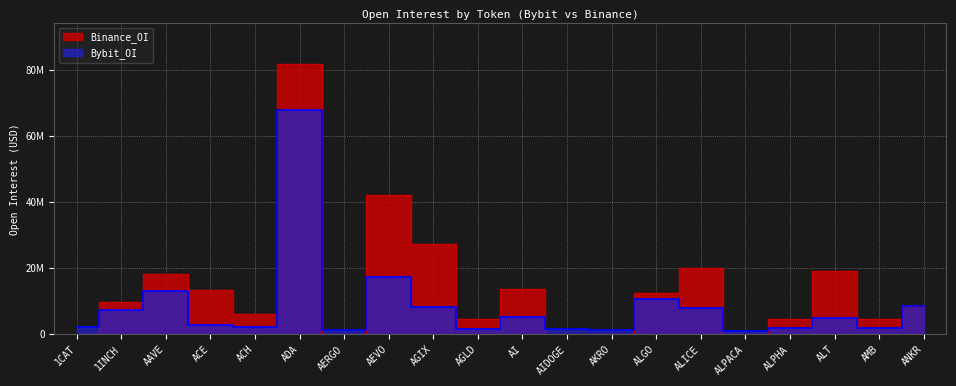

Reading left to right, extract all data points from this chart.

Bybit_OI: 2256279	7330688	13015338	2854823	2099039	67790339	1202779	17317849	8356071	1617275	5224065	1574340	1309996	10724416	7811366	884066	1806883	4791233	1888114	8419295
Binance_OI: 0	9920590	18201672	13272809	5999020	81854552	0	42122603	27199697	4637978	13701301	0	0	12549147	19995612	0	4553782	19220148	4628584	8657217